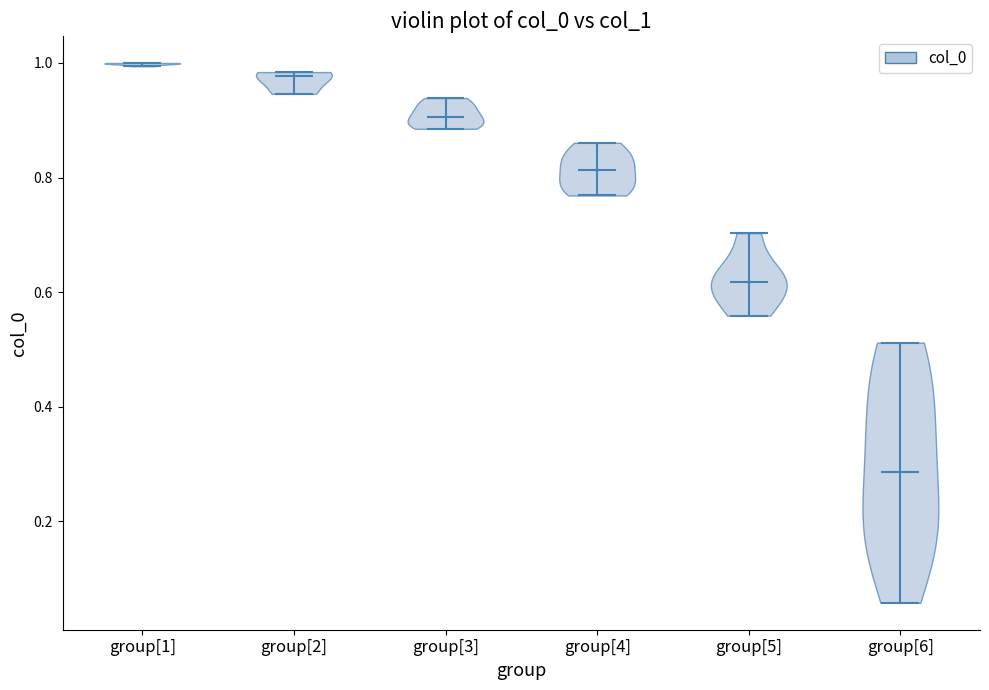

Reading left to right, read every violin against the y-axis: where its median line is, and the lowest and highest points it reaches. The values are not printed on the chart, so give them approximately, as read against the axis.

group[1]: median line 1.00, lowest point 1.00, highest point 1.00
group[2]: median line 0.98, lowest point 0.94, highest point 0.98
group[3]: median line 0.90, lowest point 0.88, highest point 0.94
group[4]: median line 0.82, lowest point 0.76, highest point 0.86
group[5]: median line 0.62, lowest point 0.56, highest point 0.70
group[6]: median line 0.28, lowest point 0.06, highest point 0.52